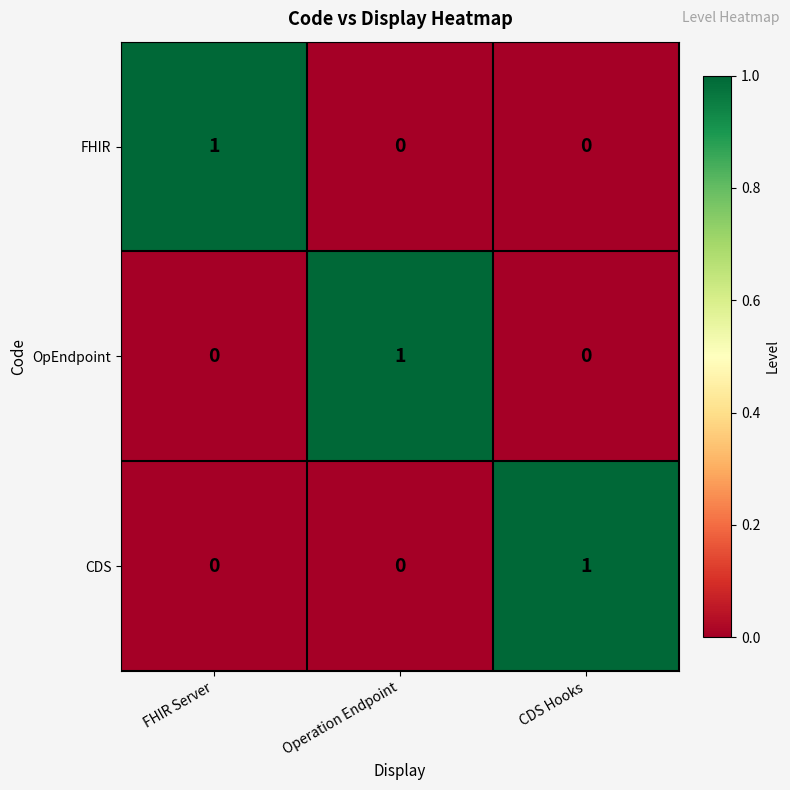

The CDS series shows -1 at FHIR Server. True or false?

False